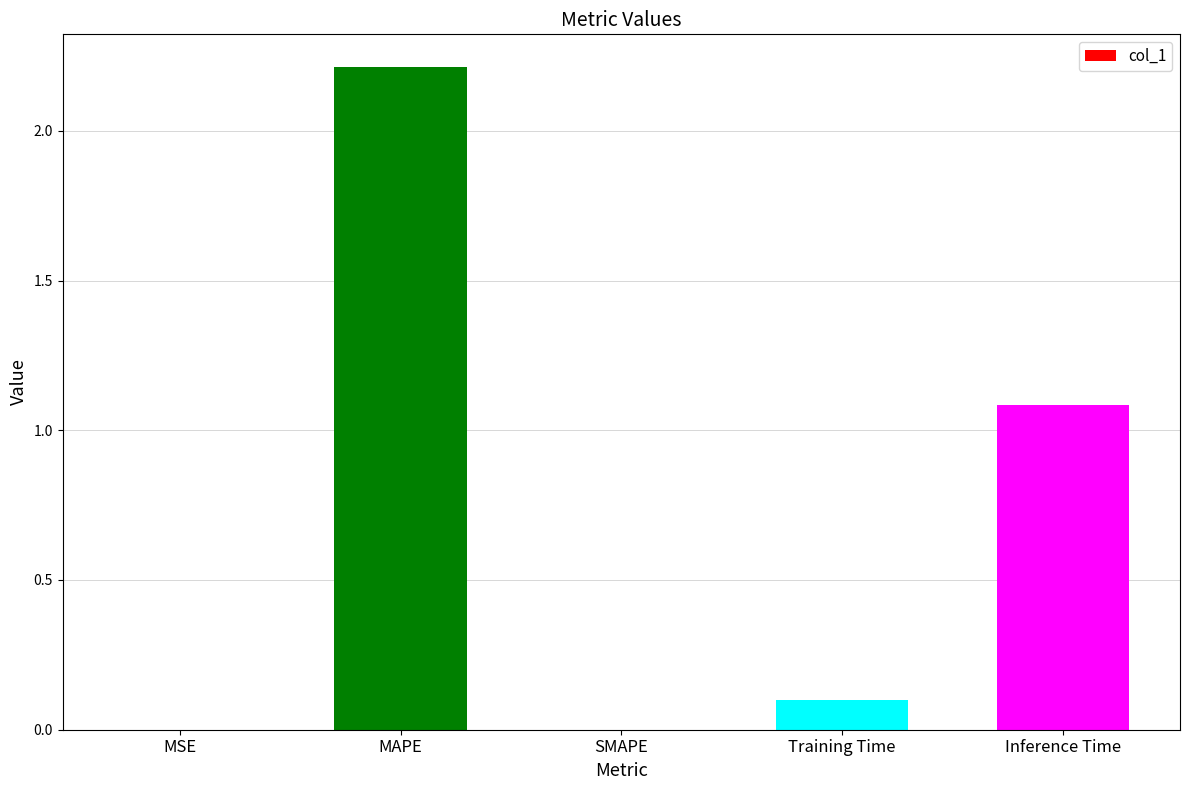

The chart shows a value of 0.0 at MSE. True or false?

True